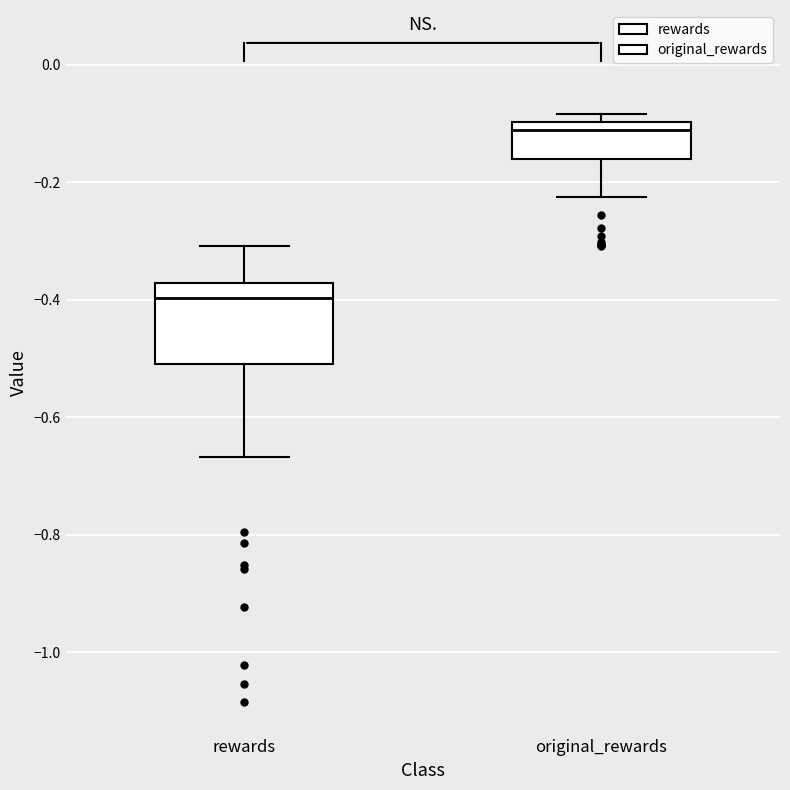

Where does the median line of the box for original_rewards sit on the y-axis? The values are not printed on the chart, so give them approximately, as read against the axis.

-0.12